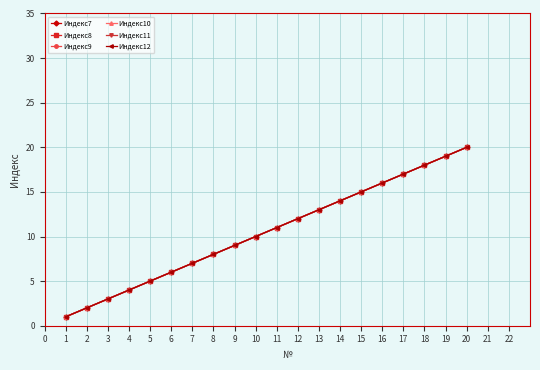

Is this an area chart (filled region under the line)?

No